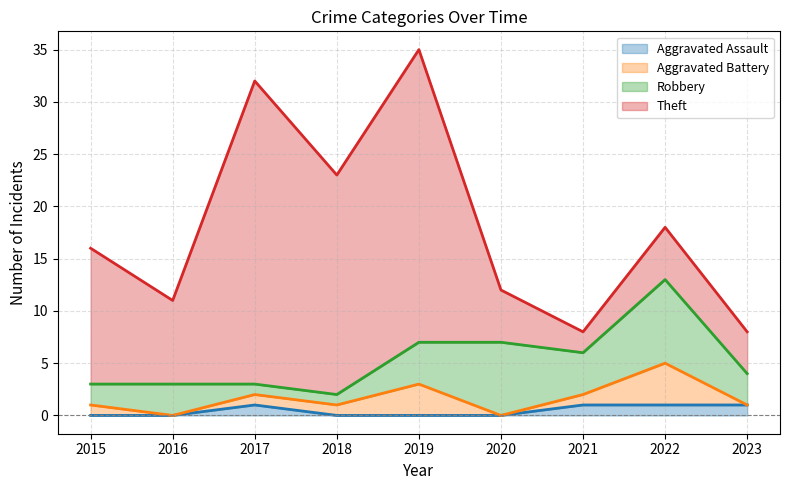

How many data points in Robbery are less than 3?

3